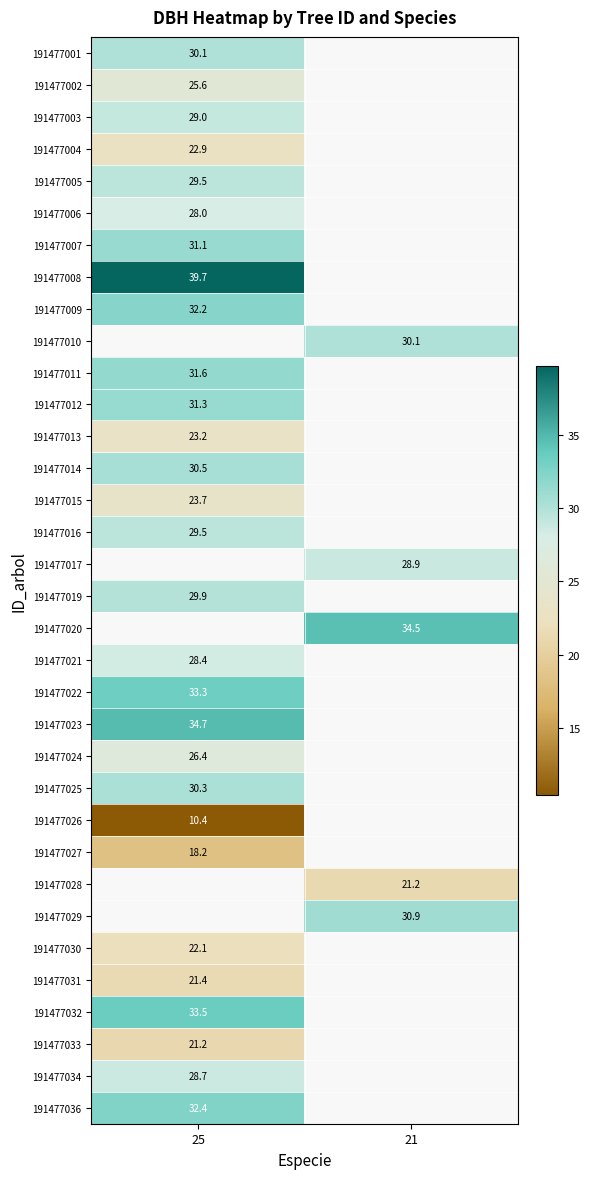

What is the lowest value of the 191477032 series?

33.5